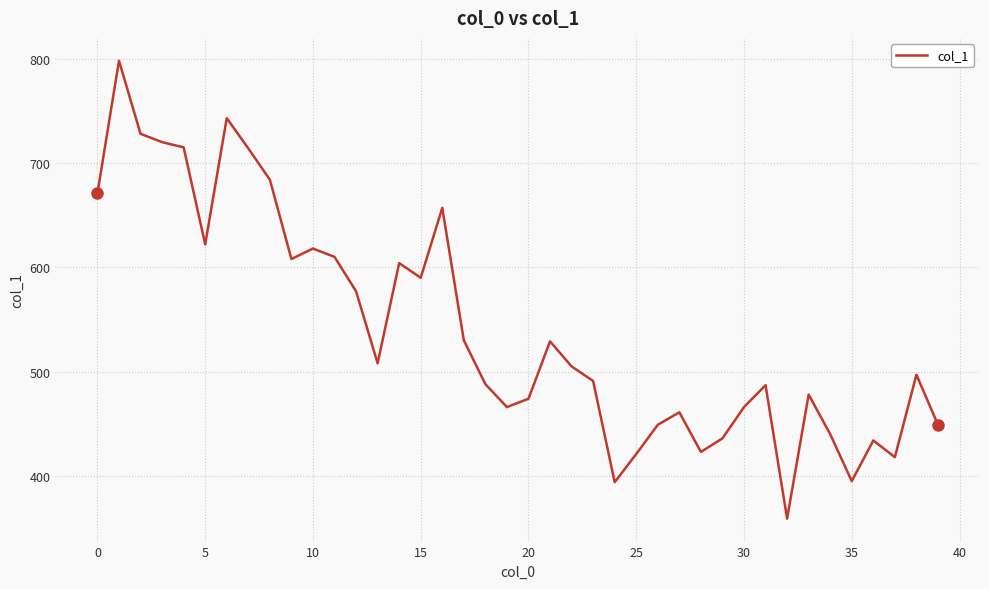

What is the difference between the maximum and minimum values?

439